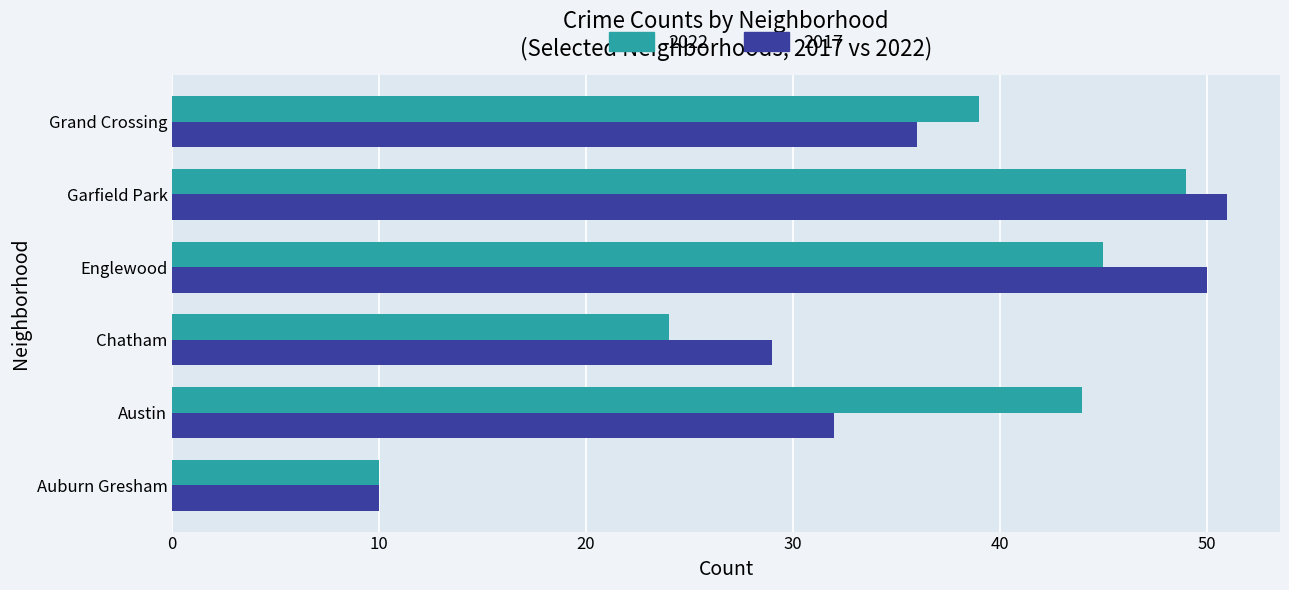

At which category does the chart reach its minimum across all series?

Auburn Gresham